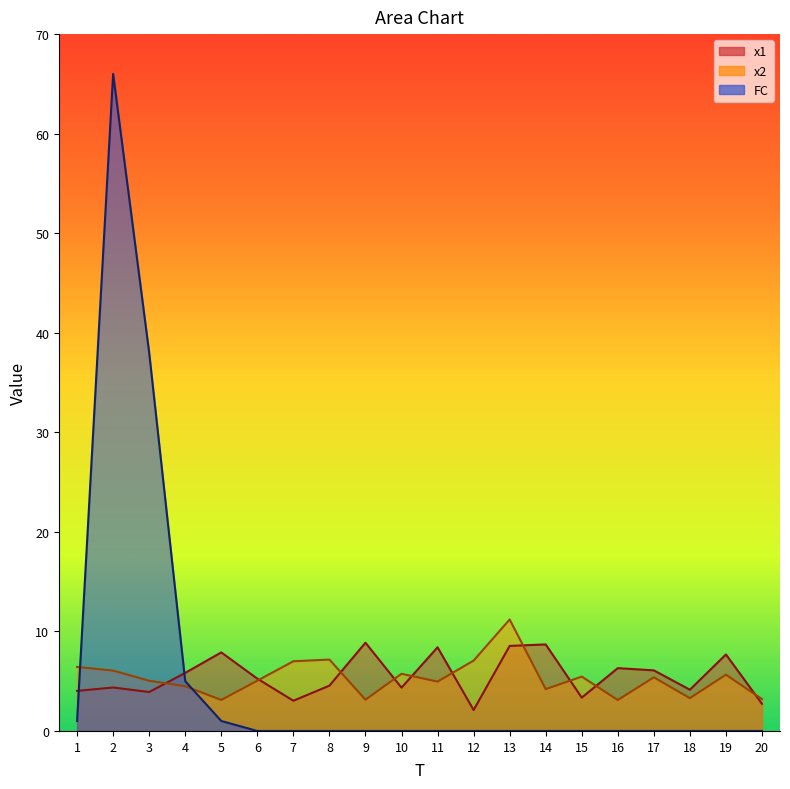

Which series changed the most between 17 and 18?

x2